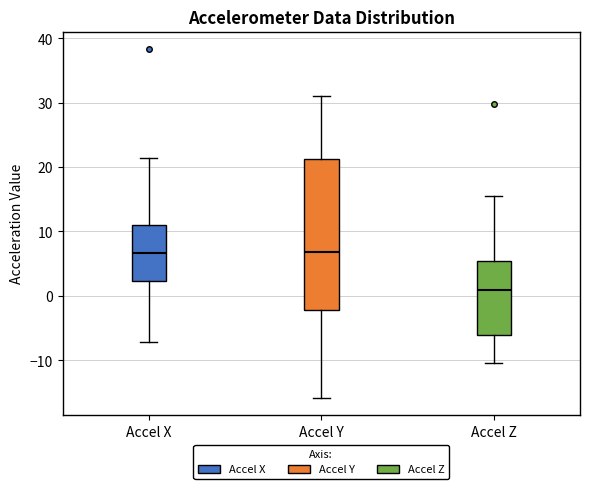

Reading left to right, read every box against the y-axis: the position of its median line, the range the box covers, and the ends of its whiskers. The values are not printed on the chart, so give them approximately, as read against the axis.

Accel X: median 7, box 2 to 11, whiskers -7 to 21
Accel Y: median 7, box -2 to 21, whiskers -16 to 31
Accel Z: median 1, box -6 to 5, whiskers -10 to 15